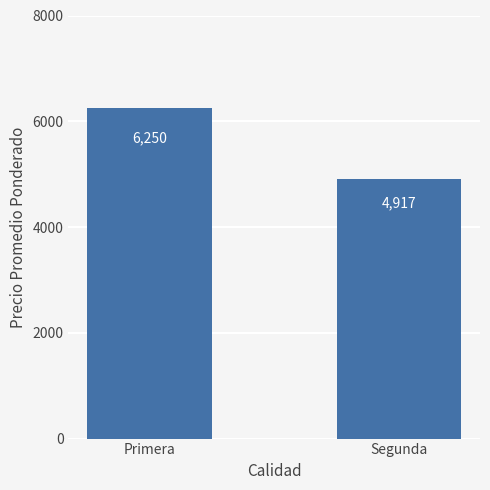

What is the label of the 1st bar from the left?

Primera